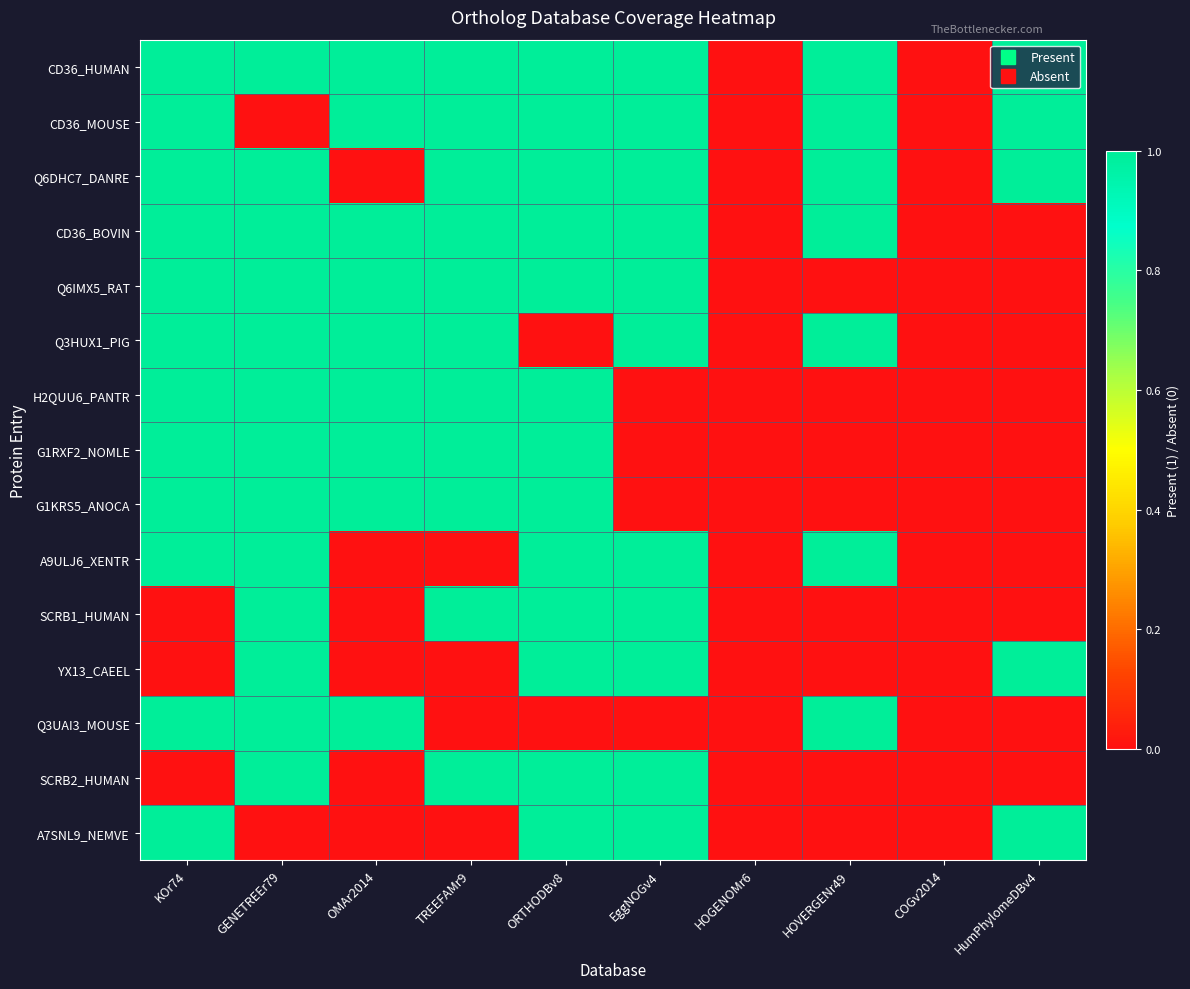

At which category does the chart reach its minimum across all series?

HOGENOMr6